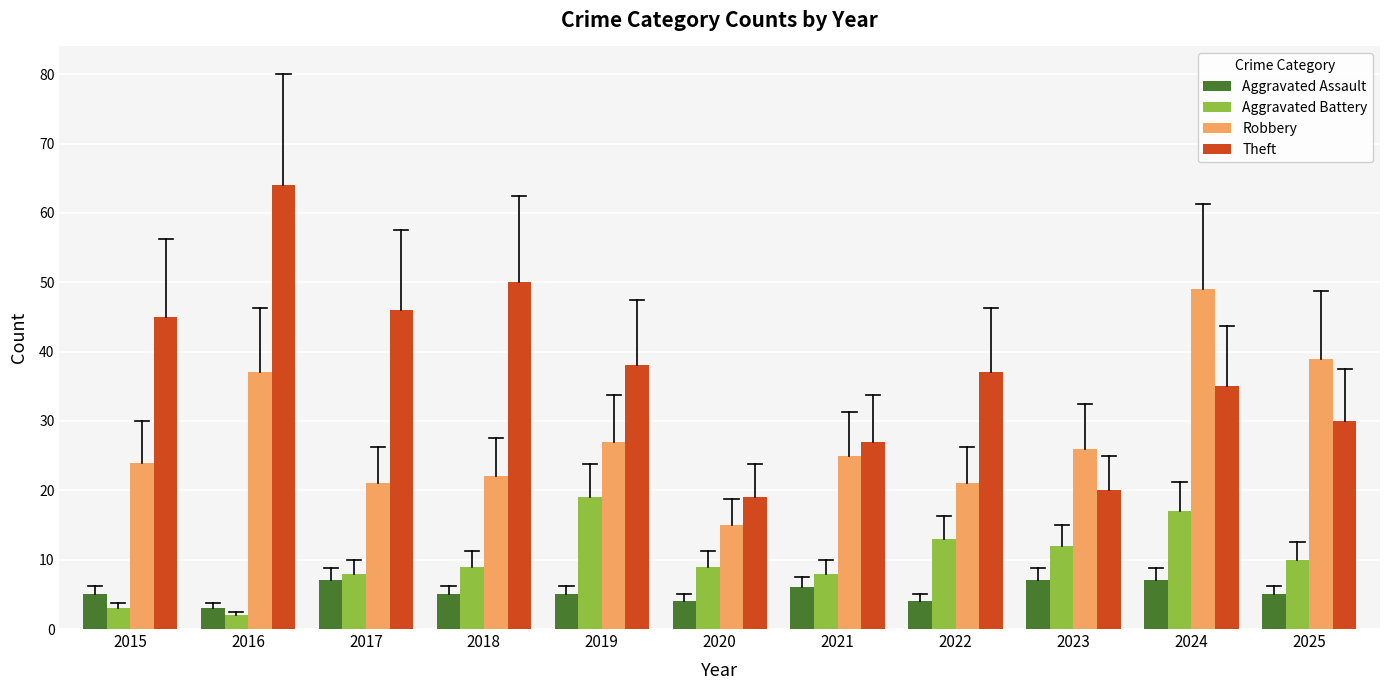

Is it true that Robbery equals 17 at 2019?

False